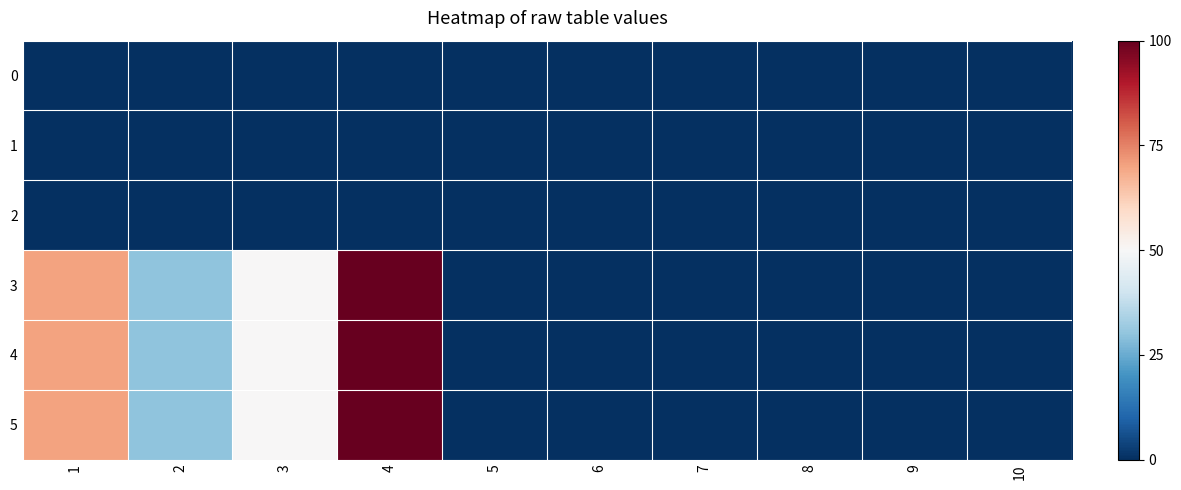

Reading left to right, what are all the values shown in this chart?

0: 1=0	2=0	3=0	4=0	5=0	6=0	7=0	8=0	9=0	10=0
1: 1=0	2=0	3=0	4=0	5=0	6=0	7=0	8=0	9=0	10=0
2: 1=0	2=0	3=0	4=0	5=0	6=0	7=0	8=0	9=0	10=0
3: 1=70	2=30	3=50	4=100	5=0	6=0	7=0	8=0	9=0	10=0
4: 1=70	2=30	3=50	4=100	5=0	6=0	7=0	8=0	9=0	10=0
5: 1=70	2=30	3=50	4=100	5=0	6=0	7=0	8=0	9=0	10=0